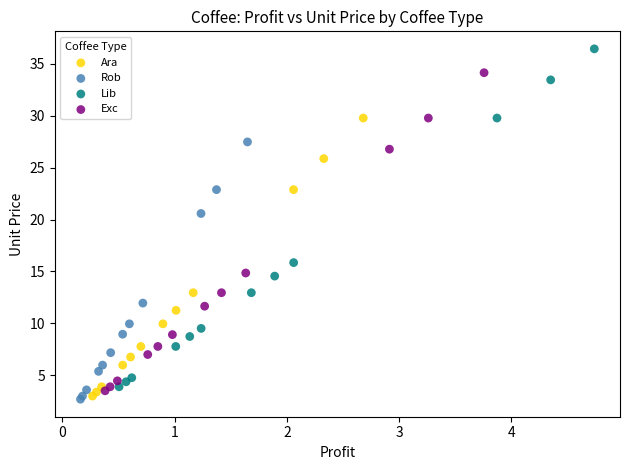

Which series has the largest Y range (max minus min)?

Lib